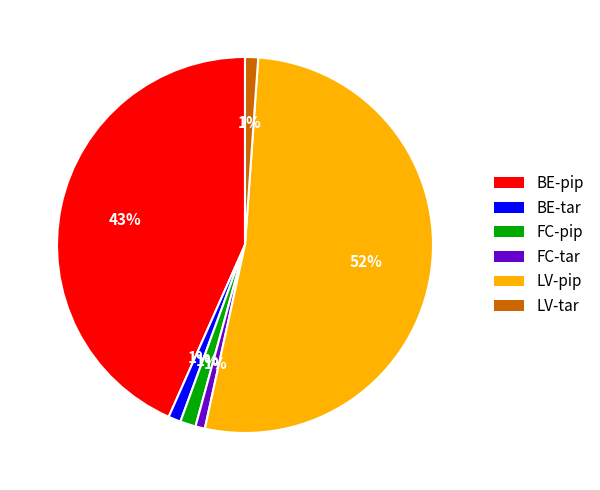

To the nearest percent, what portion does FC-pip represent?

1%